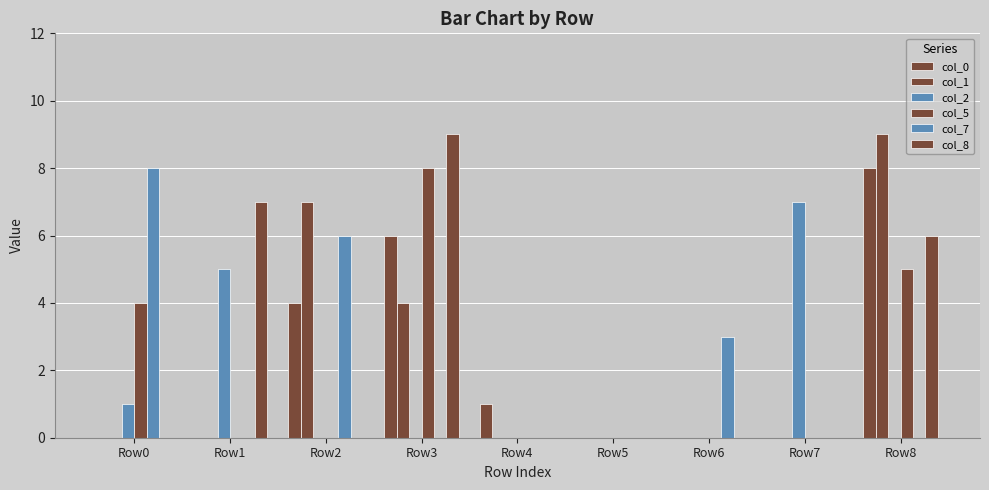

Reading left to right, transcribe all the data shown in this chart.

col_0: 0	0	4	6	1	0	0	0	8
col_1: 0	0	7	4	0	0	0	0	9
col_2: 1	5	0	0	0	0	0	7	0
col_5: 4	0	0	8	0	0	0	0	5
col_7: 8	0	6	0	0	0	3	0	0
col_8: 0	7	0	9	0	0	0	0	6